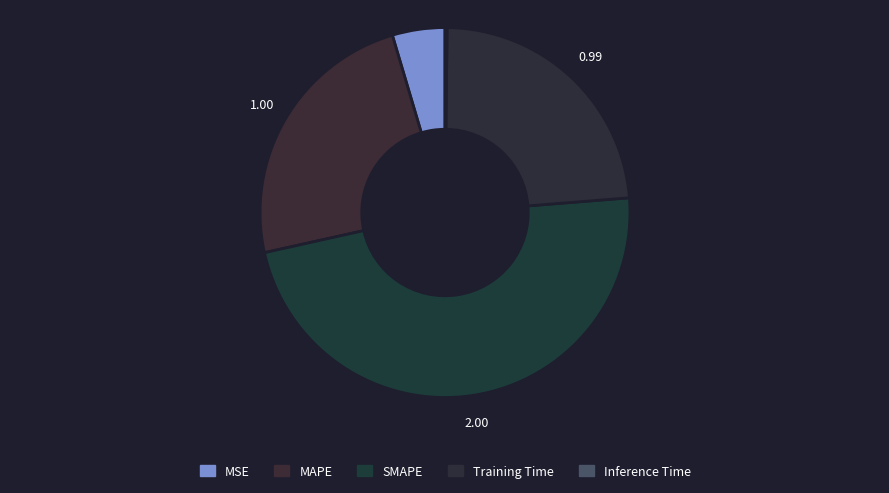

To the nearest percent, what is the average slice percentage?

20%